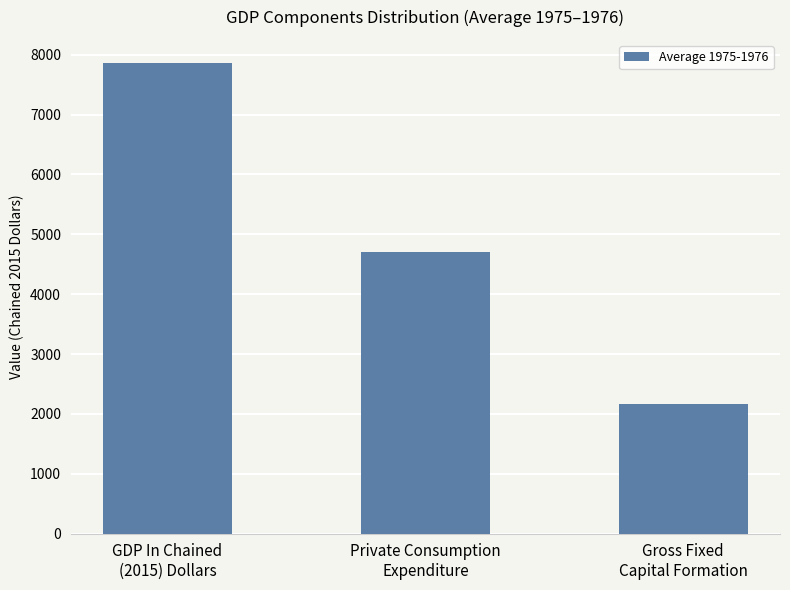

What is the smallest value displayed?

2162.9